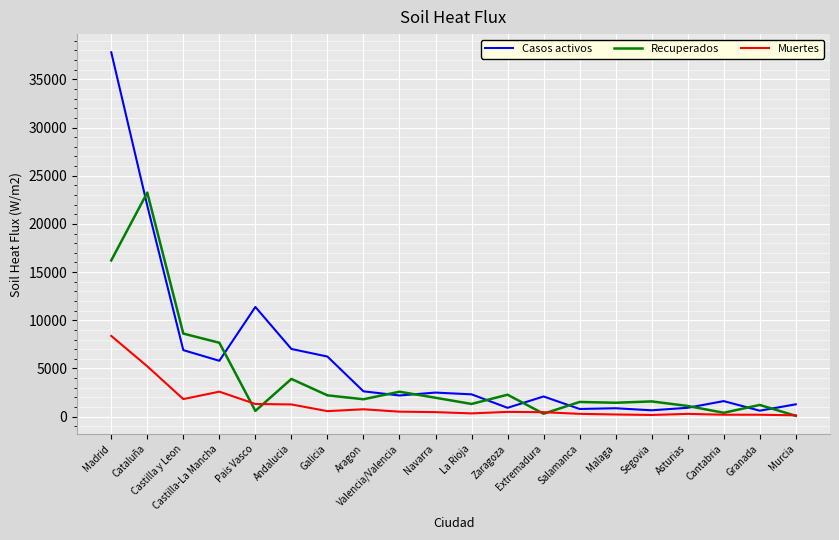

What is the average value of the Recuperados series?

4001